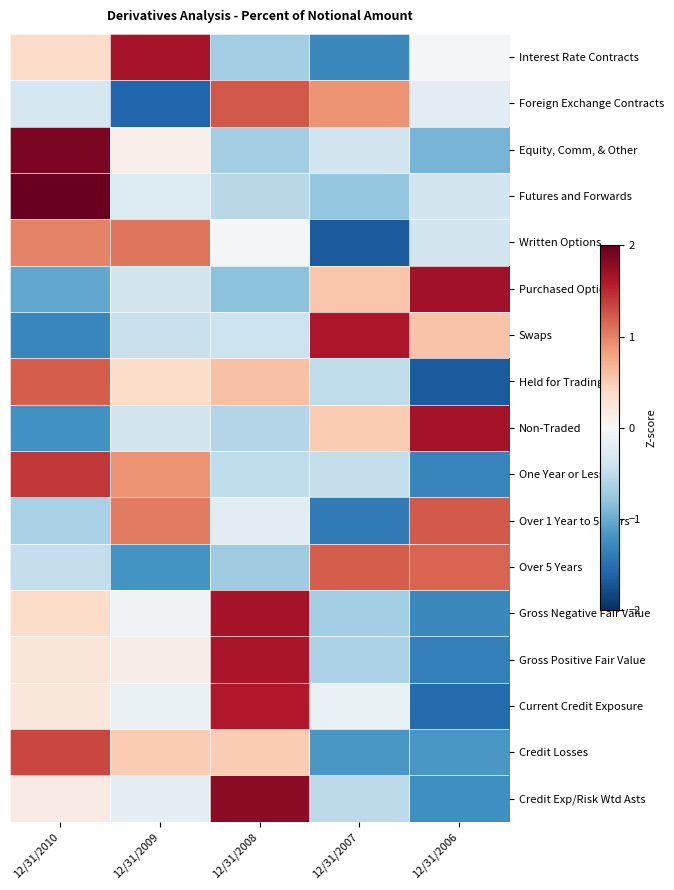

Which label corresponds to the smallest value in the chart?

12/31/2006